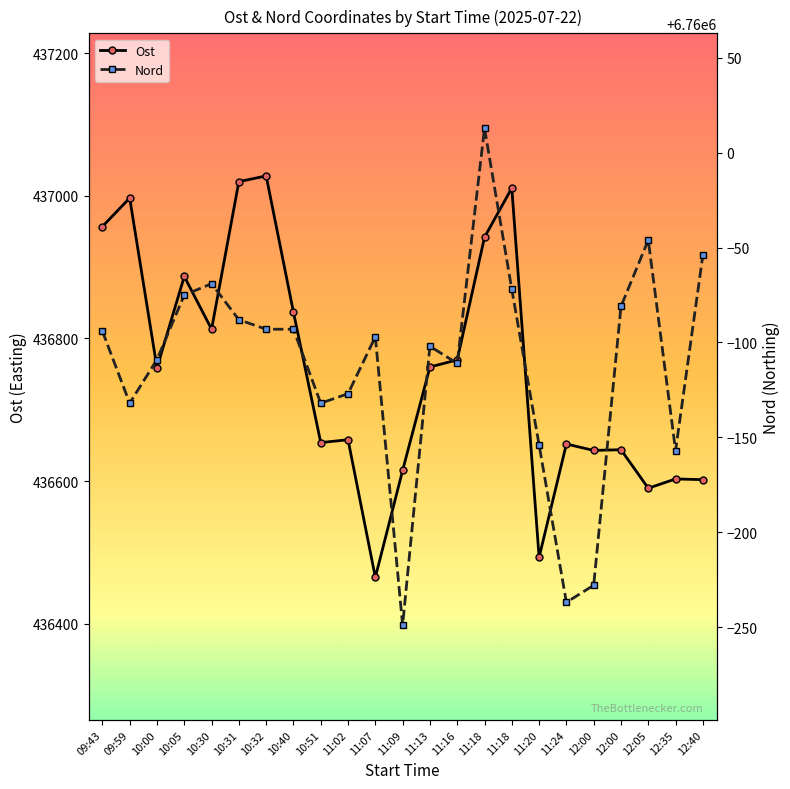

True or false: Ost and Nord cross at least once.

False